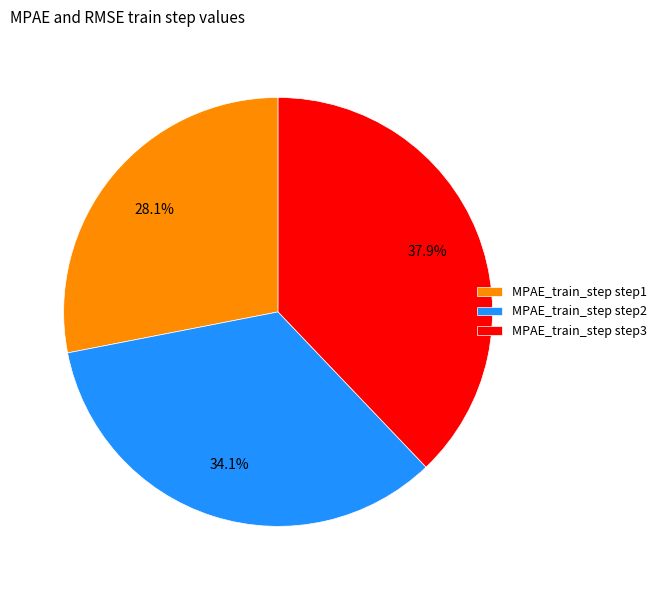

To the nearest percent, what is the difference between the largest and smallest slice percentages?

10%